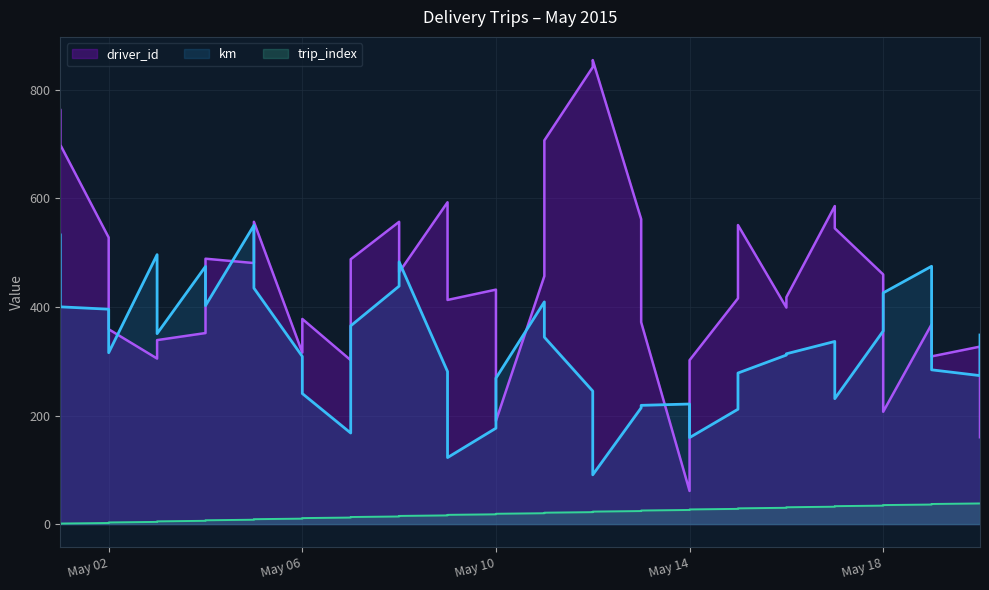

What is the value of the driver_id point at the 15th from the left?

580.0